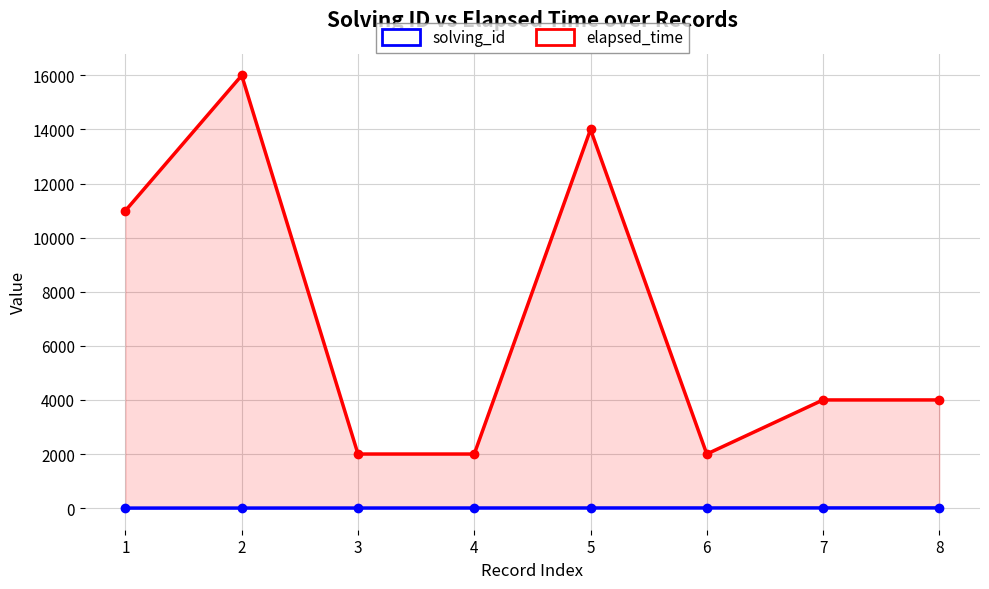

List the series in order of their overall mean, highest first.

elapsed_time, solving_id